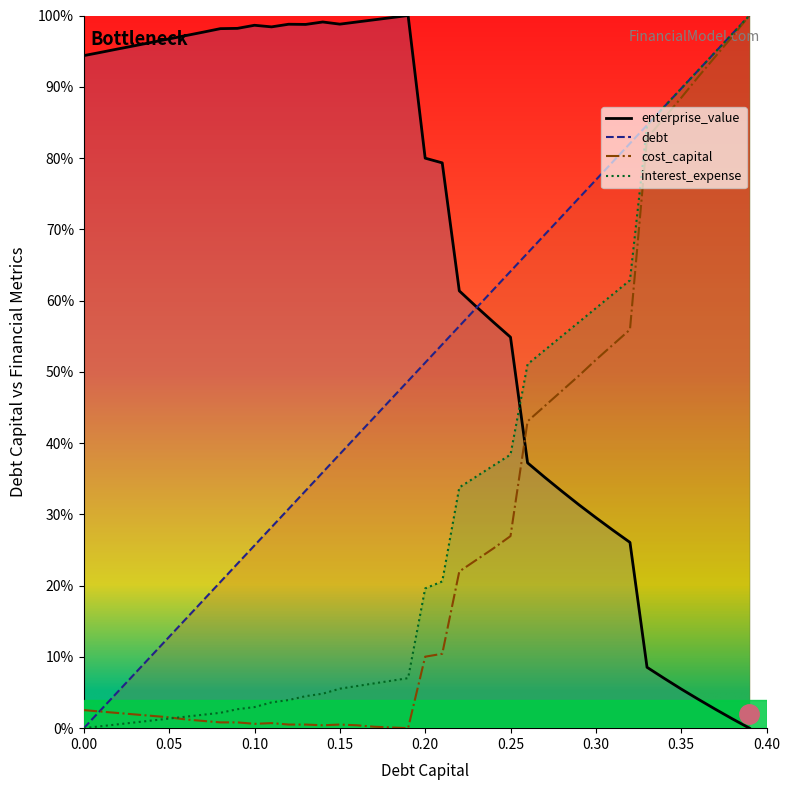

How many intersections are there between cost_capital and debt_capital?

1